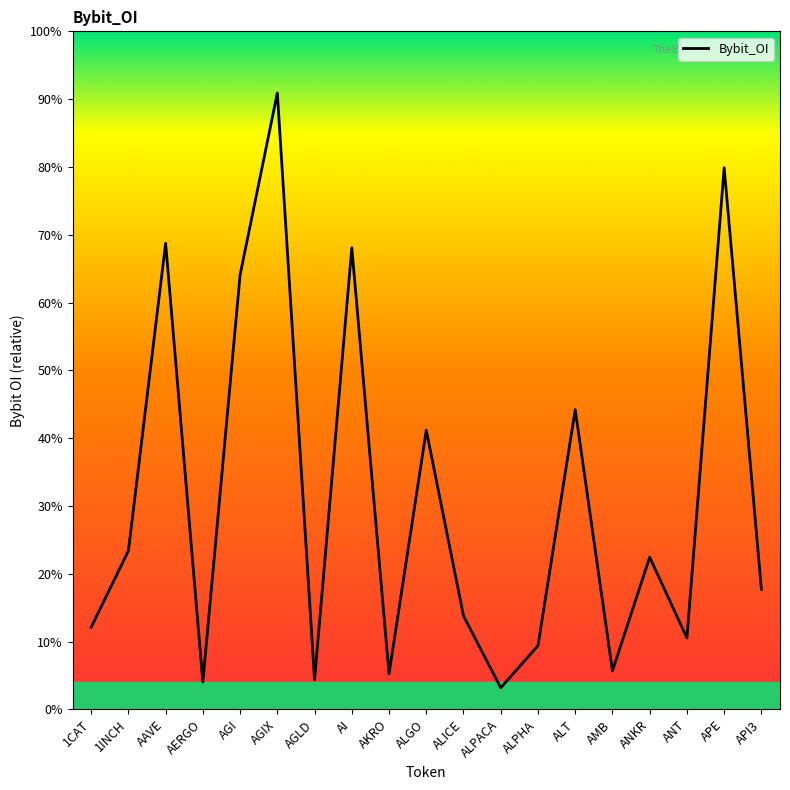

Reading left to right, list all the values displayed in this chart.

1CAT=3732766	1INCH=7206684	AAVE=21193109	AERGO=1246620	AGI=19755832	AGIX=28025215	AGLD=1349088	AI=20988637	AKRO=1615882	ALGO=12691582	ALICE=4246582	ALPACA=980812	ALPHA=2896451	ALT=13627147	AMB=1749695	ANKR=6917123	ANT=3246392	APE=24626684	API3=5462007